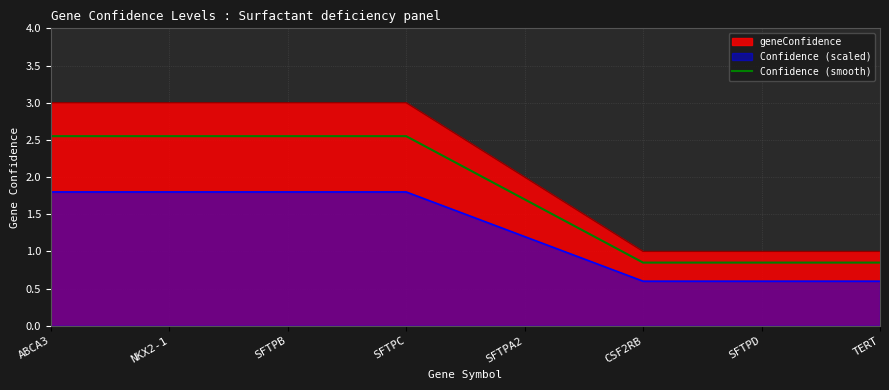

At which category does the chart reach its peak across all series?

ABCA3